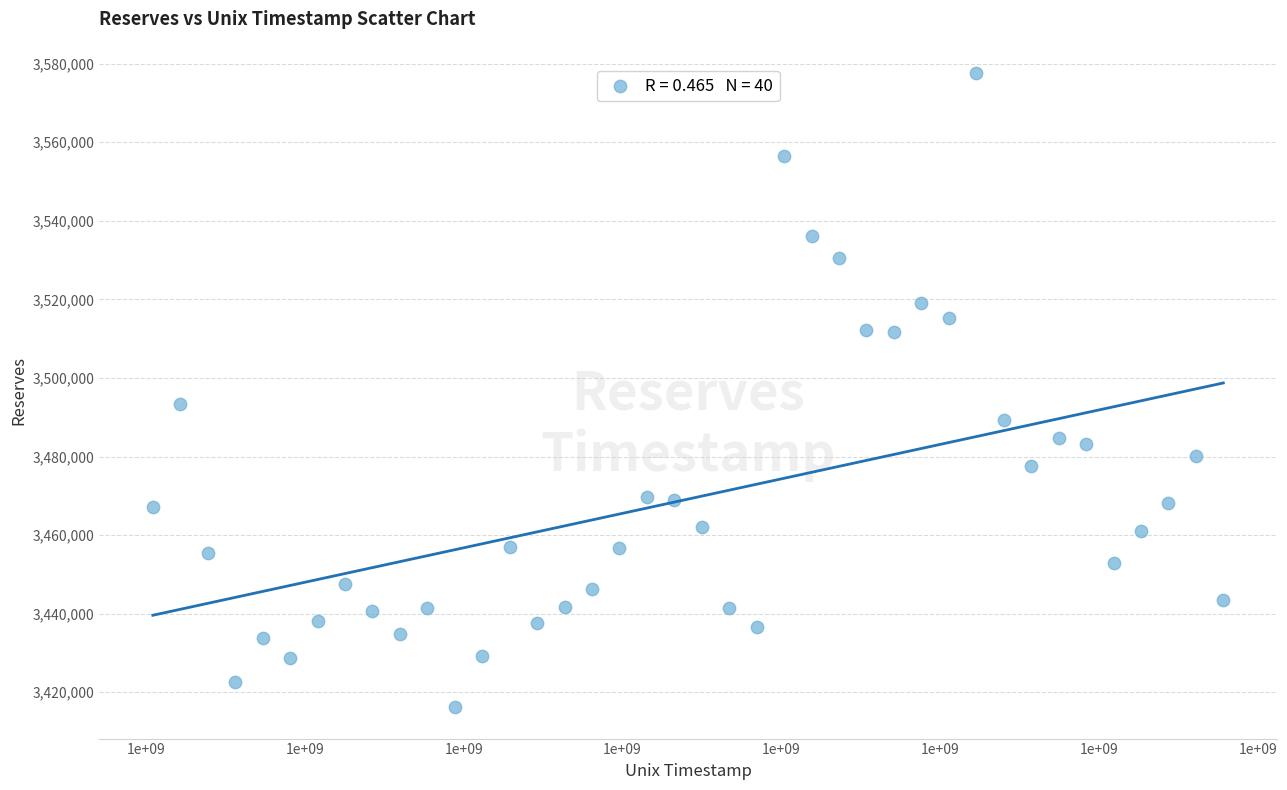

What is the range of Y values (max minus min)?

161230.2